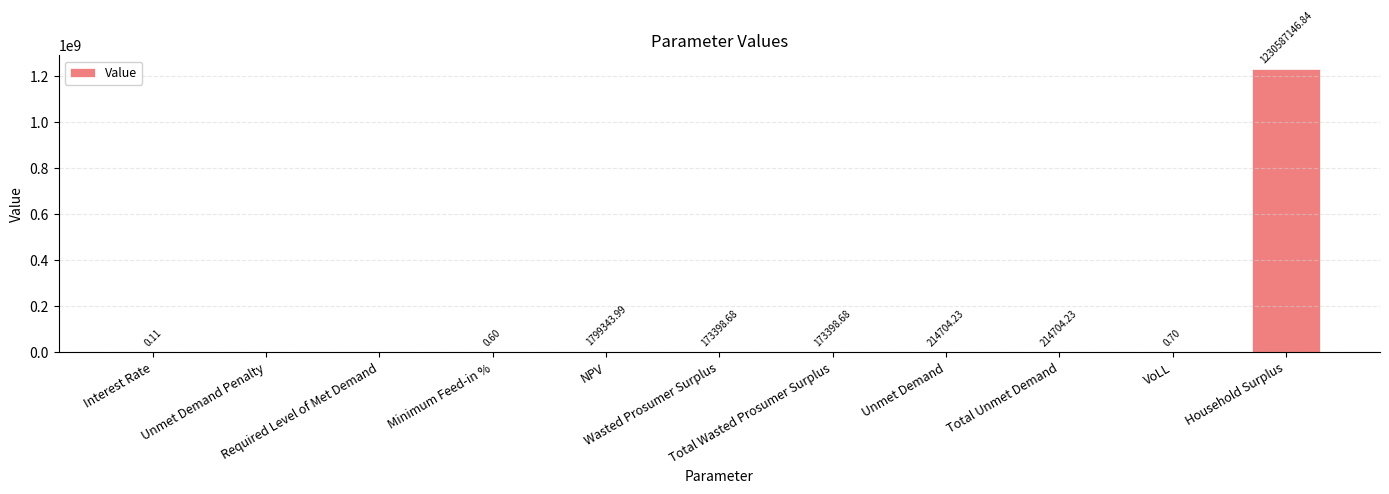

Rank the categories by value from lowest to highest.

Unmet Demand Penalty, Required Level of Met Demand, Interest Rate, Minimum Feed-in %, VoLL, Wasted Prosumer Surplus, Total Wasted Prosumer Surplus, Unmet Demand, Total Unmet Demand, NPV, Household Surplus